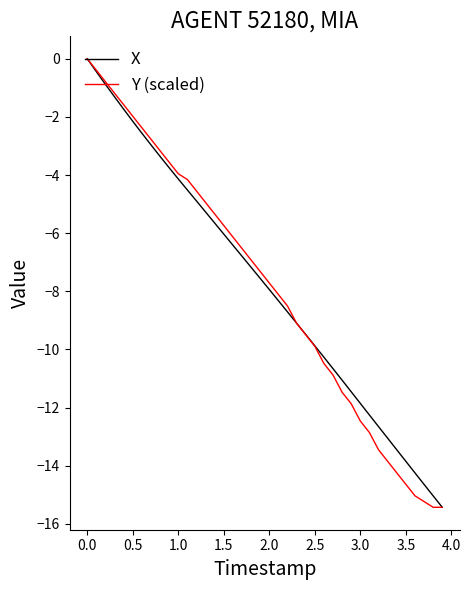

What is the minimum value for X?

-15.4